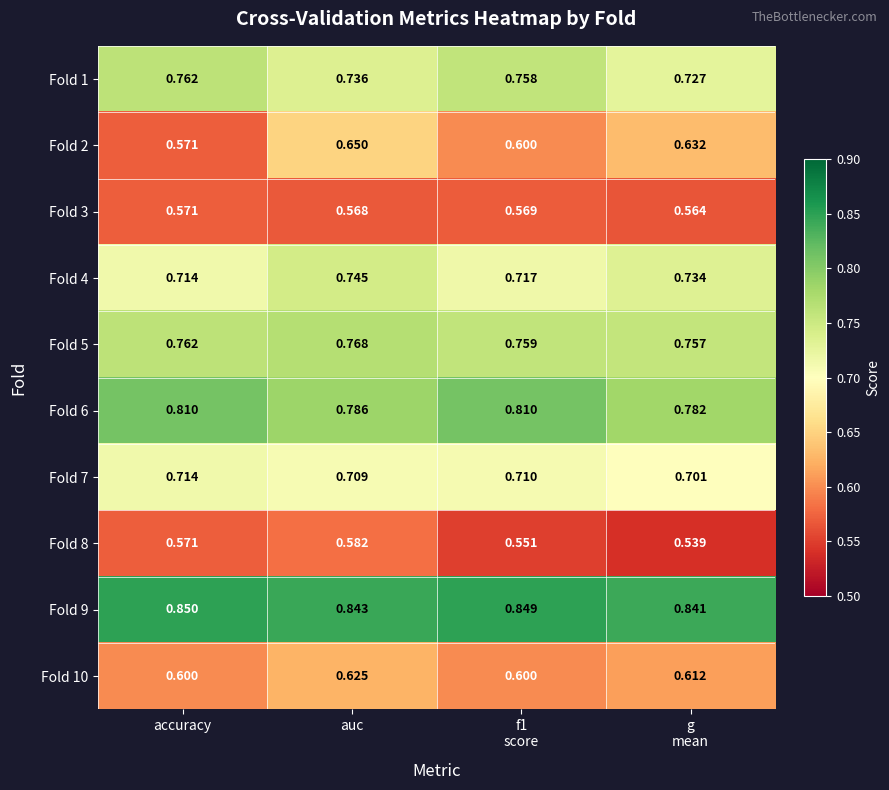

How many data points does each series have?

4